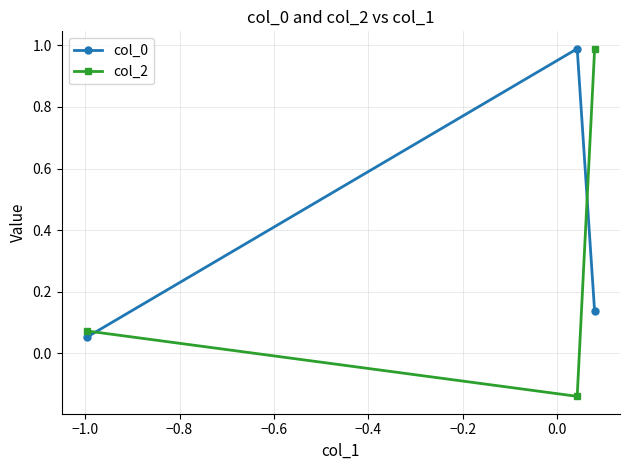

Which series has the widest spread of values?

col_2